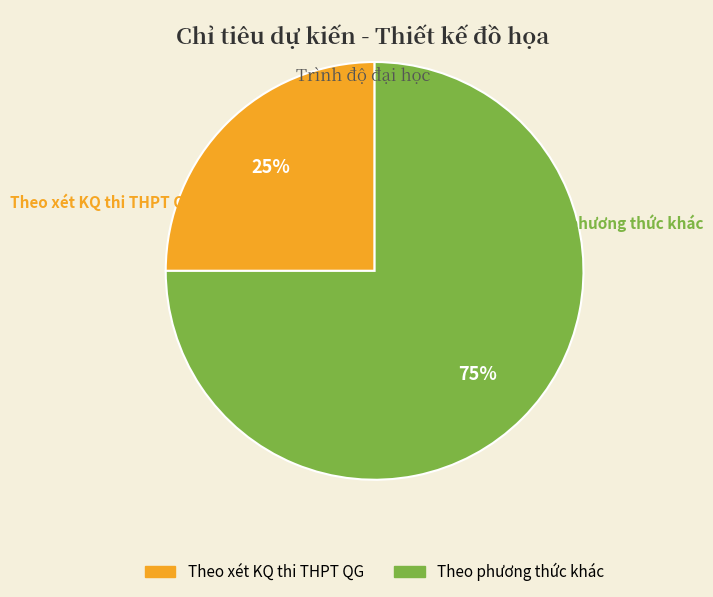

How many segments does this pie chart have?

2